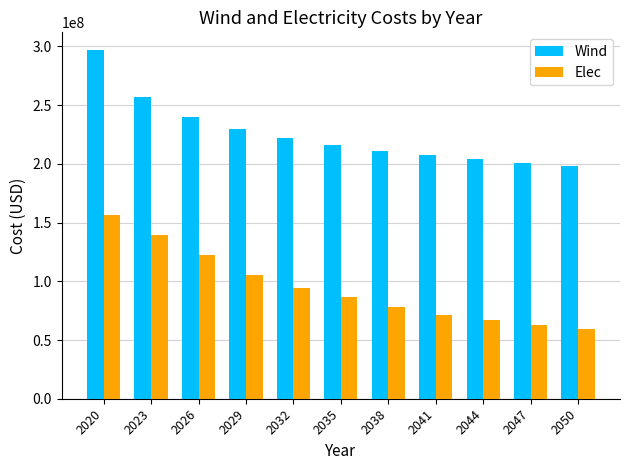

Is it true that Wind equals 207313568.3 at 2041?

True